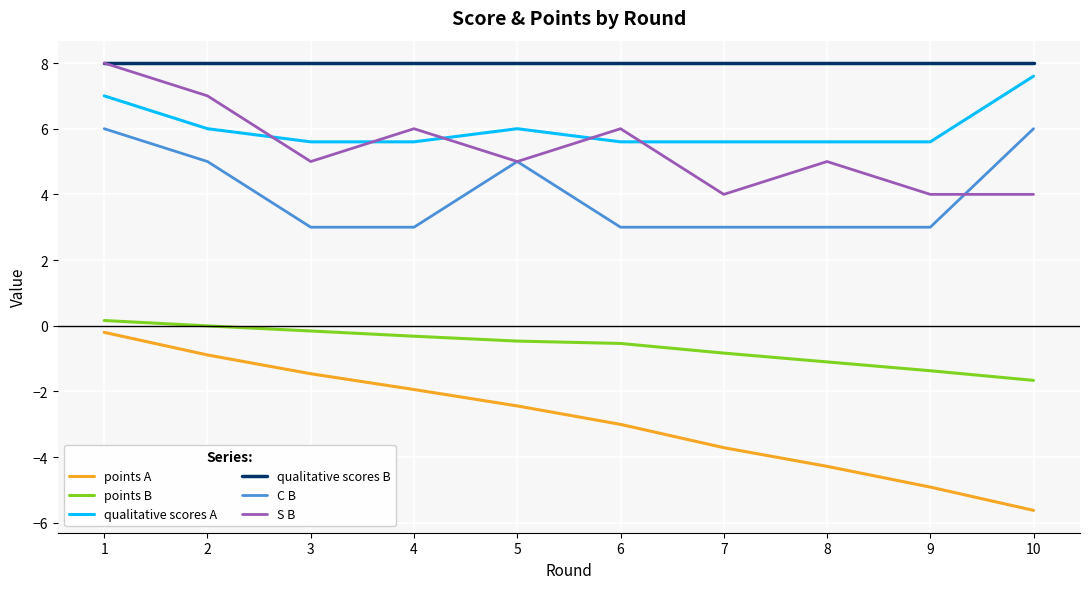

Which series has the largest range (max minus min)?

points A